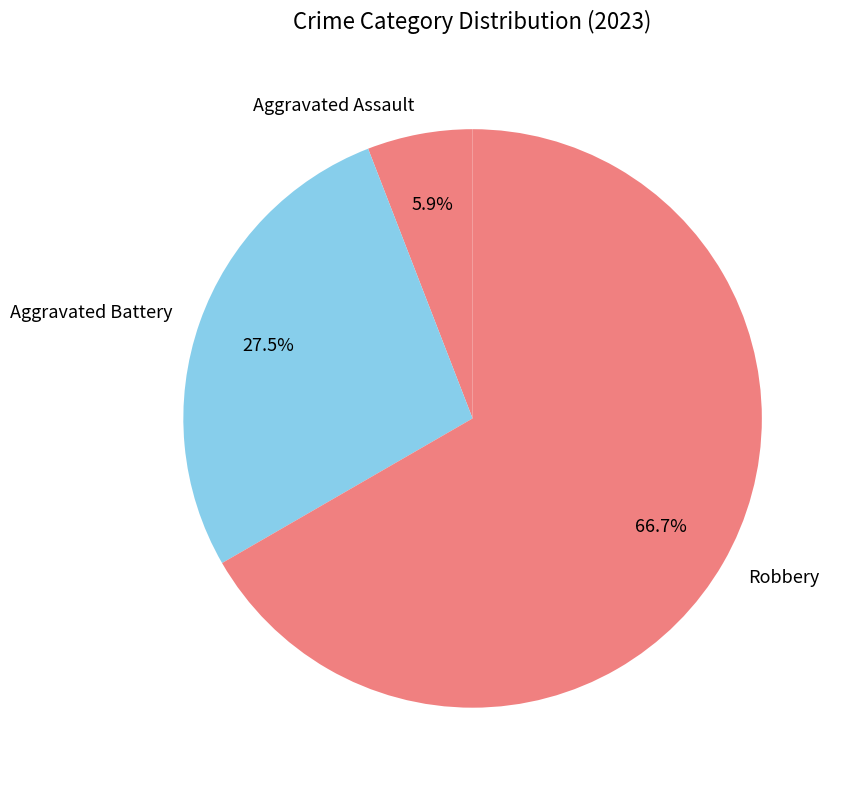

Count the number of slices in the pie.

3